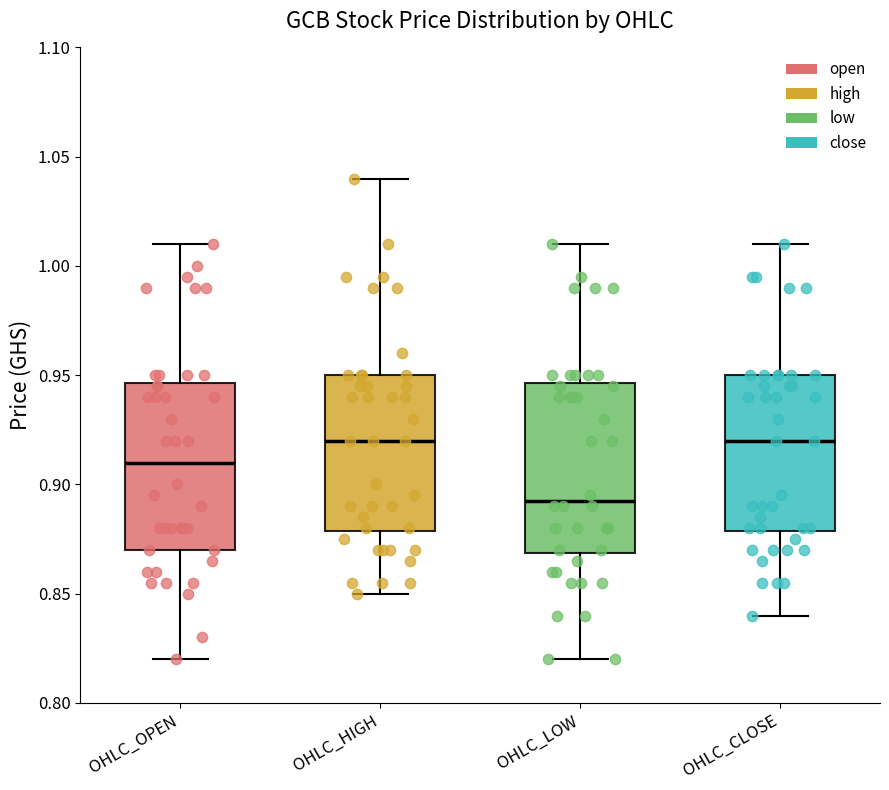

Reading left to right, transcribe this box plot: for each box, give where its median line is, the range the box spans, and where its two whiskers end, as read against the y-axis. The values are not printed on the chart, so give them approximately, as read against the axis.

OHLC_OPEN: median 0.910, box 0.870 to 0.945, whiskers 0.820 to 1.010
OHLC_HIGH: median 0.920, box 0.880 to 0.950, whiskers 0.850 to 1.040
OHLC_LOW: median 0.895, box 0.870 to 0.945, whiskers 0.820 to 1.010
OHLC_CLOSE: median 0.920, box 0.880 to 0.950, whiskers 0.840 to 1.010